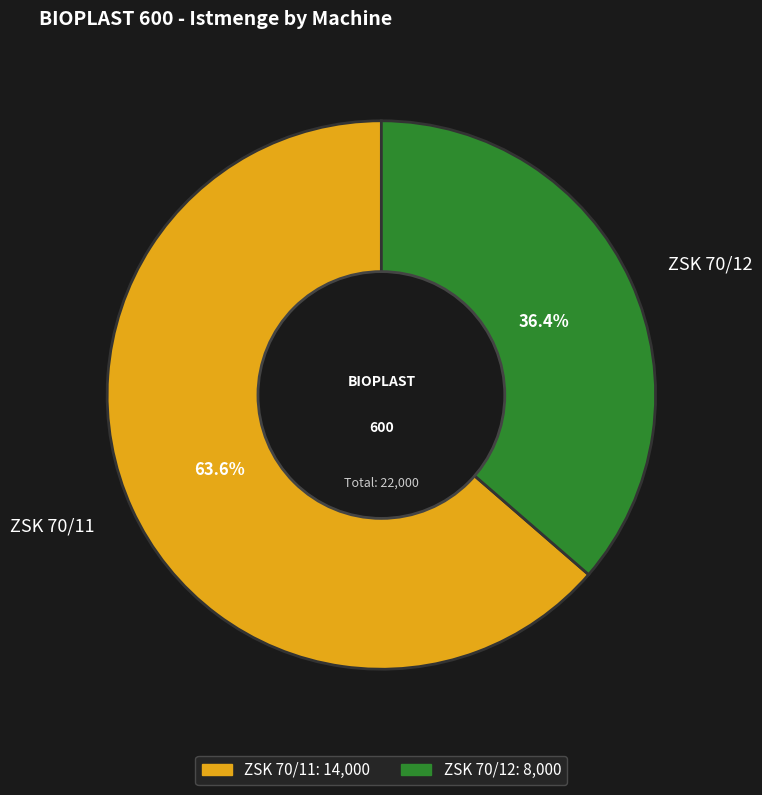

The ZSK 70/11 slice represents 75% of the pie. True or false?

False